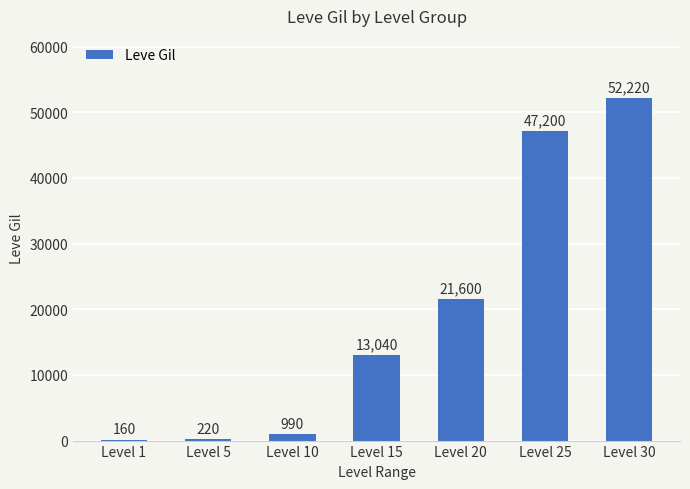

Which label corresponds to the largest value in the chart?

Level 30